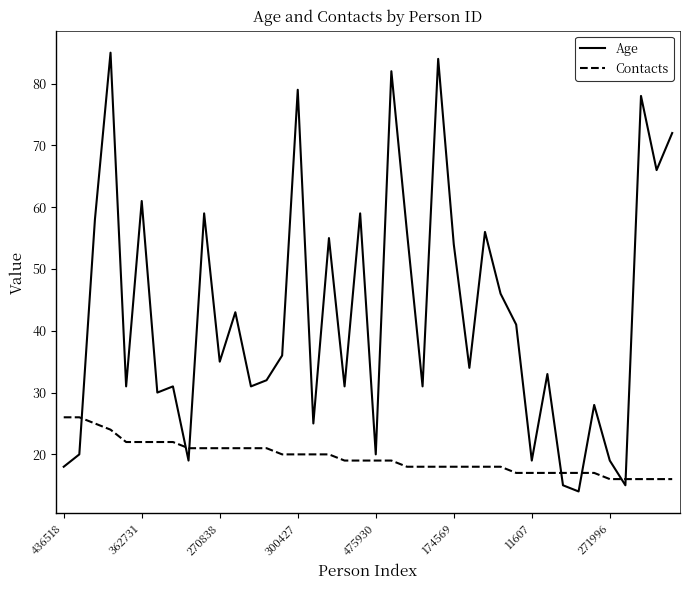

Which series has the largest total across all categories?

Age